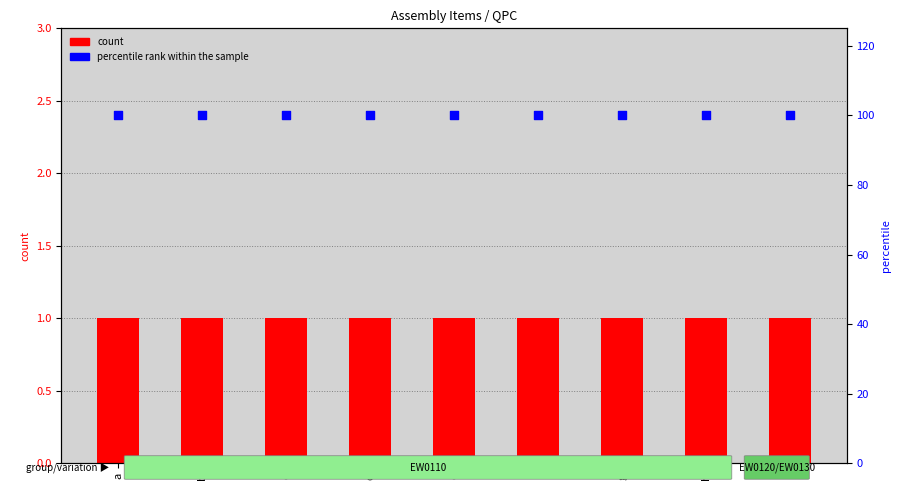

Is the value of count at h greater than the value of percentile rank within the sample at a?

No